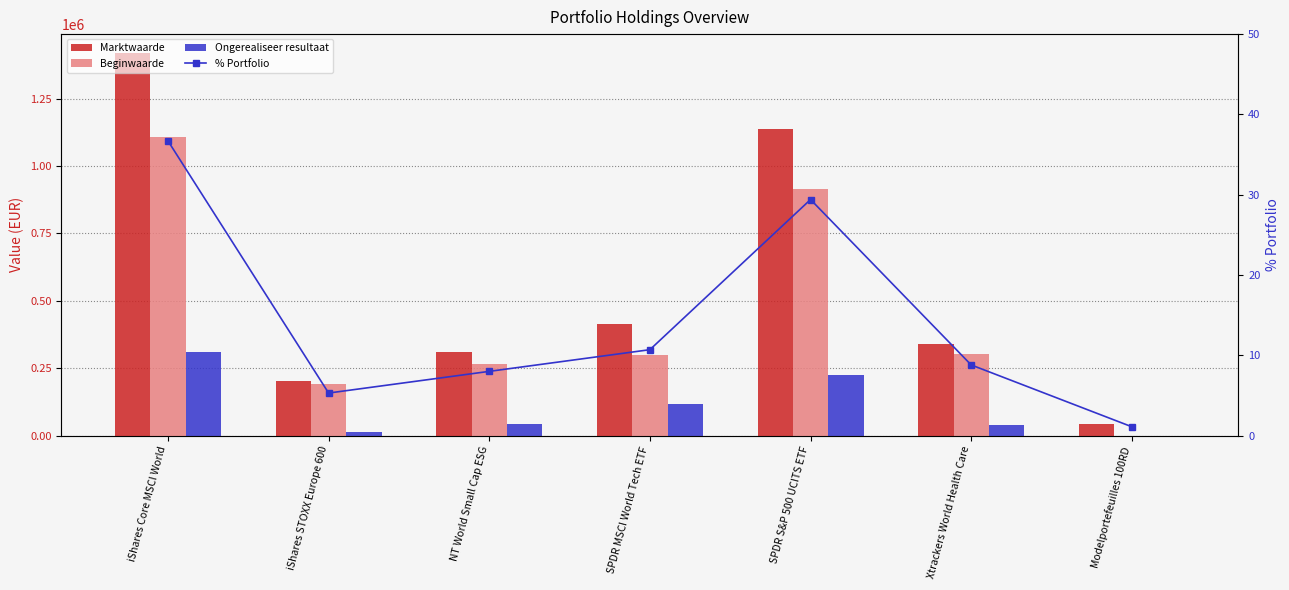

What is the sum of the % Portfolio values at SPDR MSCI World Tech ETF and Modelportefeuilles 100RD?

11.8